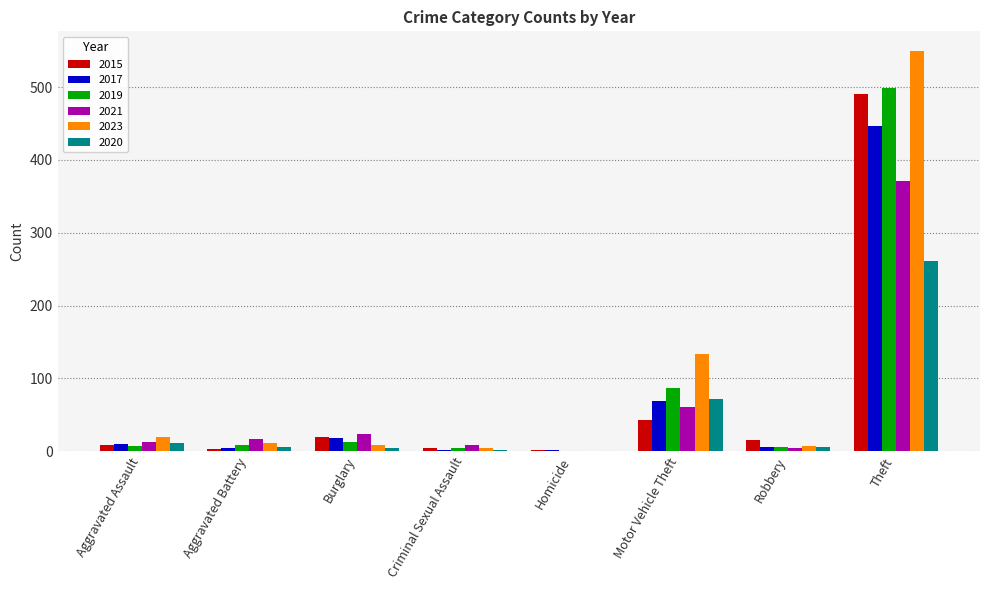

What value does the 2017 series have at Criminal Sexual Assault?

2